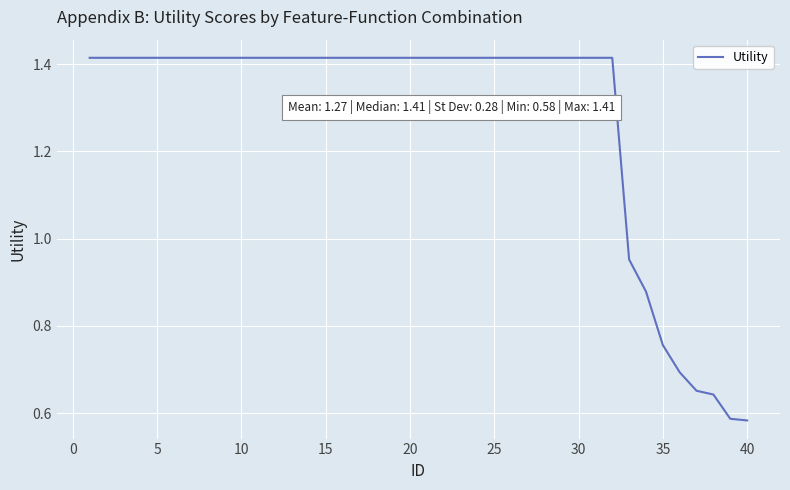

Does the chart have visible grid lines?

Yes